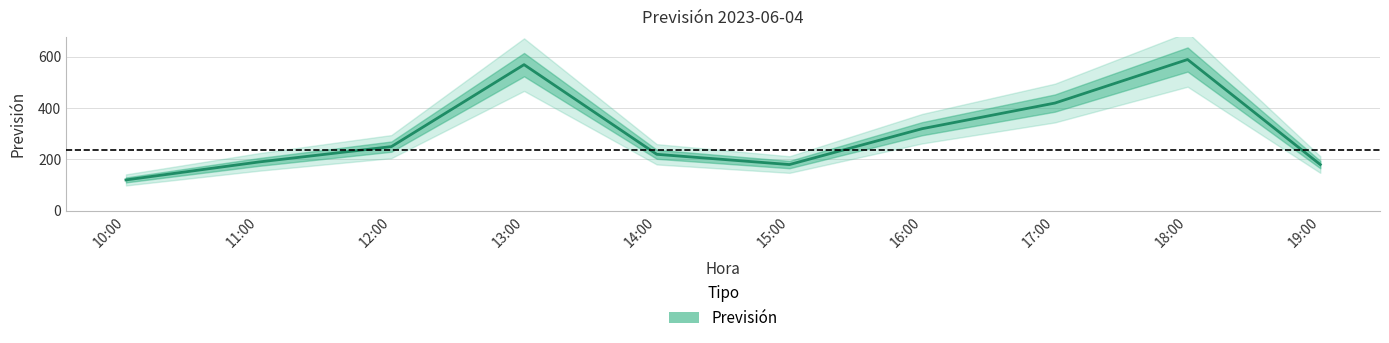

Is it true that the value at 17:00 is 420?

True